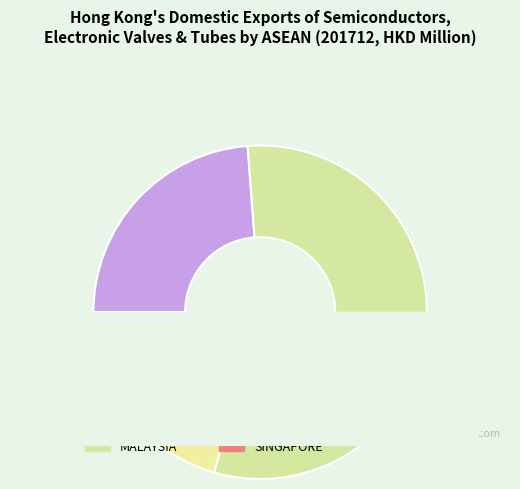

To the nearest percent, what portion does PHILIPPINES represent?

24%